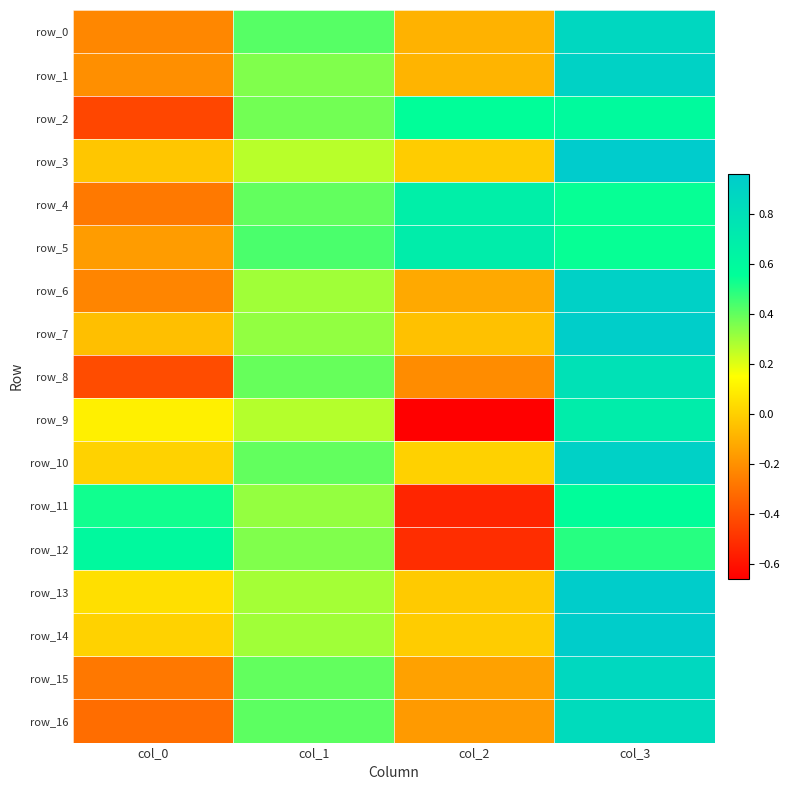

Reading left to right, what are all the values shown in this chart?

row_0: -0.2	0.4	-0.1	0.9
row_1: -0.2	0.4	-0.1	0.9
row_2: -0.4	0.4	0.6	0.6
row_3: -0.0	0.3	-0.0	1.0
row_4: -0.3	0.4	0.7	0.5
row_5: -0.2	0.4	0.7	0.5
row_6: -0.2	0.3	-0.1	0.9
row_7: -0.1	0.3	-0.0	0.9
row_8: -0.4	0.4	-0.2	0.8
row_9: 0.1	0.3	-0.7	0.7
row_10: 0.0	0.4	0.0	0.9
row_11: 0.5	0.3	-0.5	0.6
row_12: 0.6	0.4	-0.5	0.5
row_13: 0.1	0.3	-0.0	1.0
row_14: 0.0	0.3	-0.0	1.0
row_15: -0.3	0.4	-0.1	0.9
row_16: -0.3	0.4	-0.2	0.8